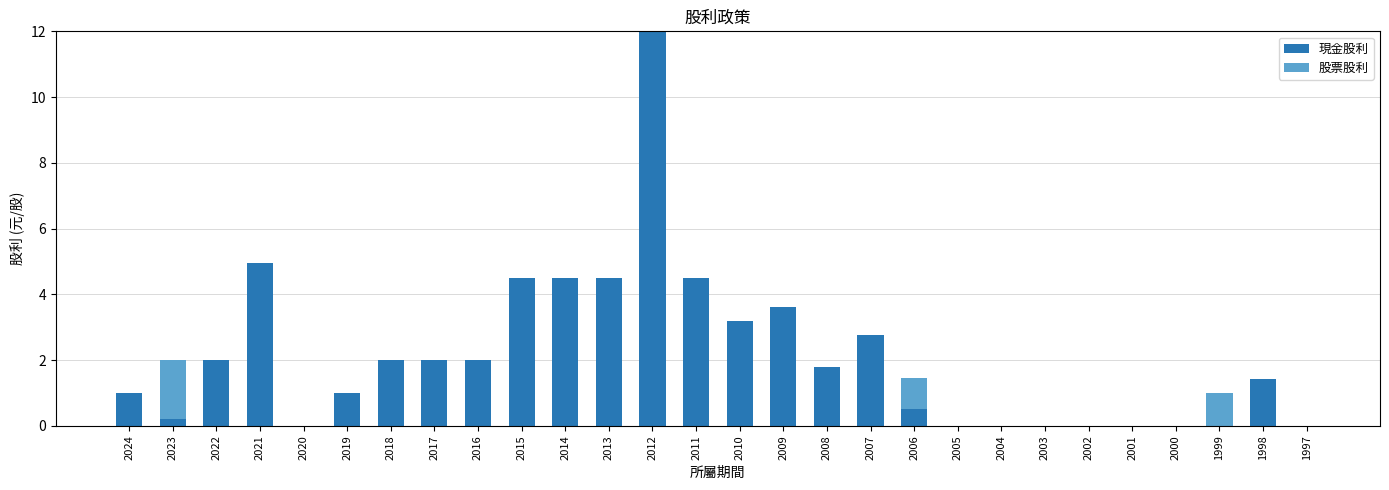

Are the bars horizontal?

No